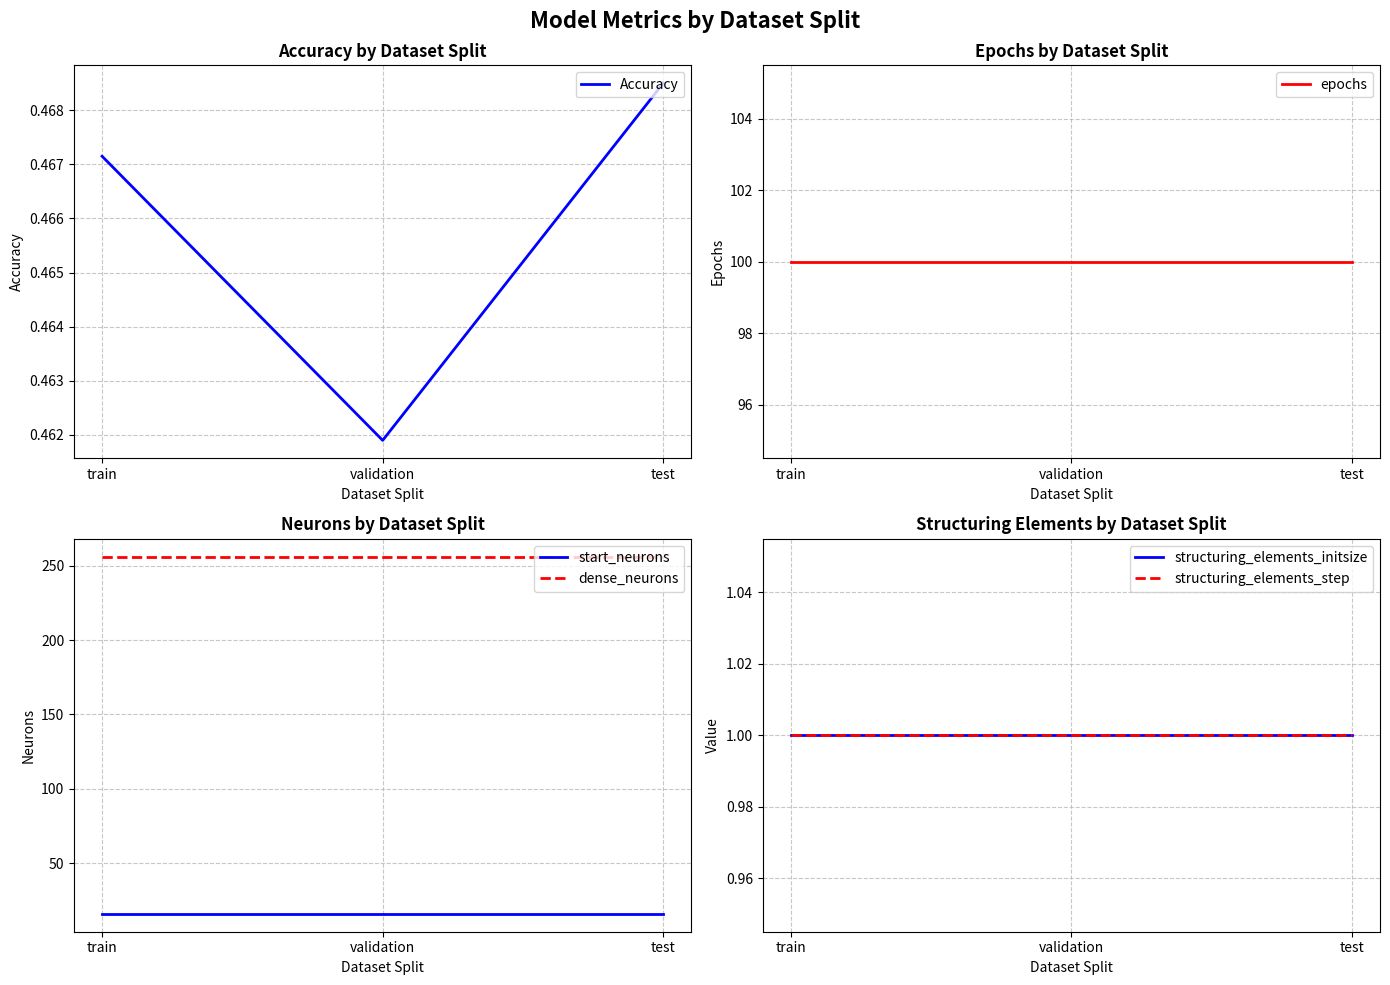

Does the chart display data point markers on the line(s)?

No